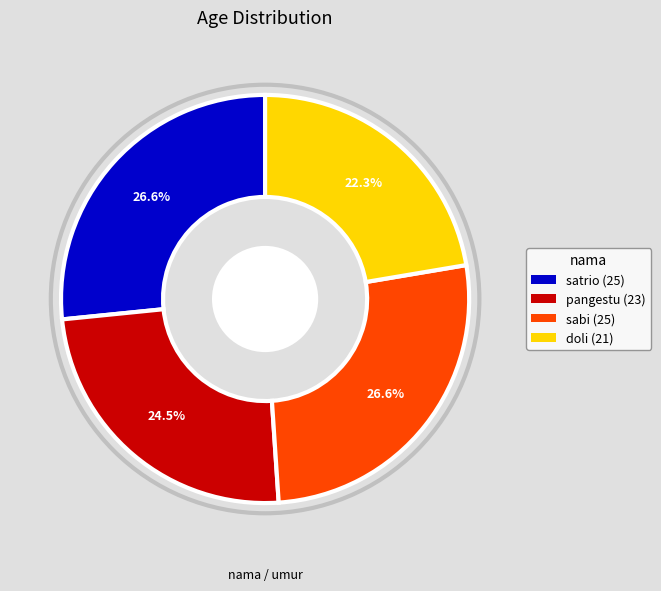

True or false: pangestu accounts for 30% of the total.

False